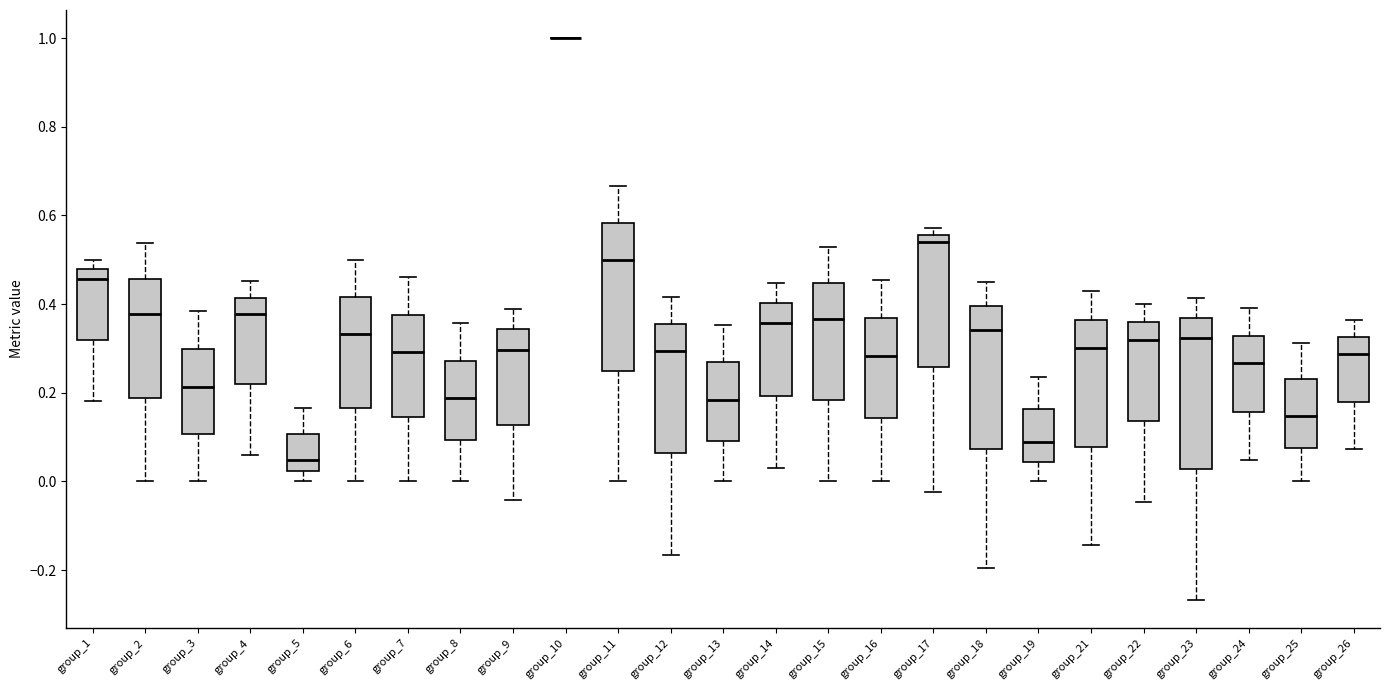

Where does the upper whisker of the box for group_22 end on the y-axis? The values are not printed on the chart, so give them approximately, as read against the axis.

0.40